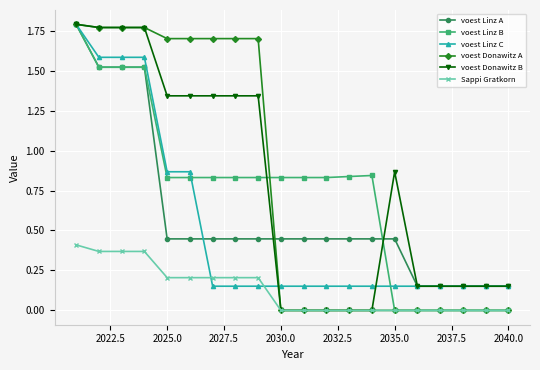

At how many categories does at least one series exceed 1?

9